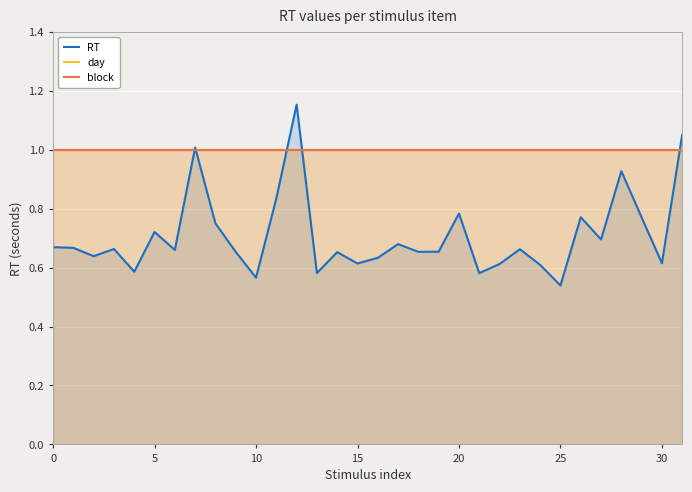

What is the sum of the block values at 13 and 10?

2.0